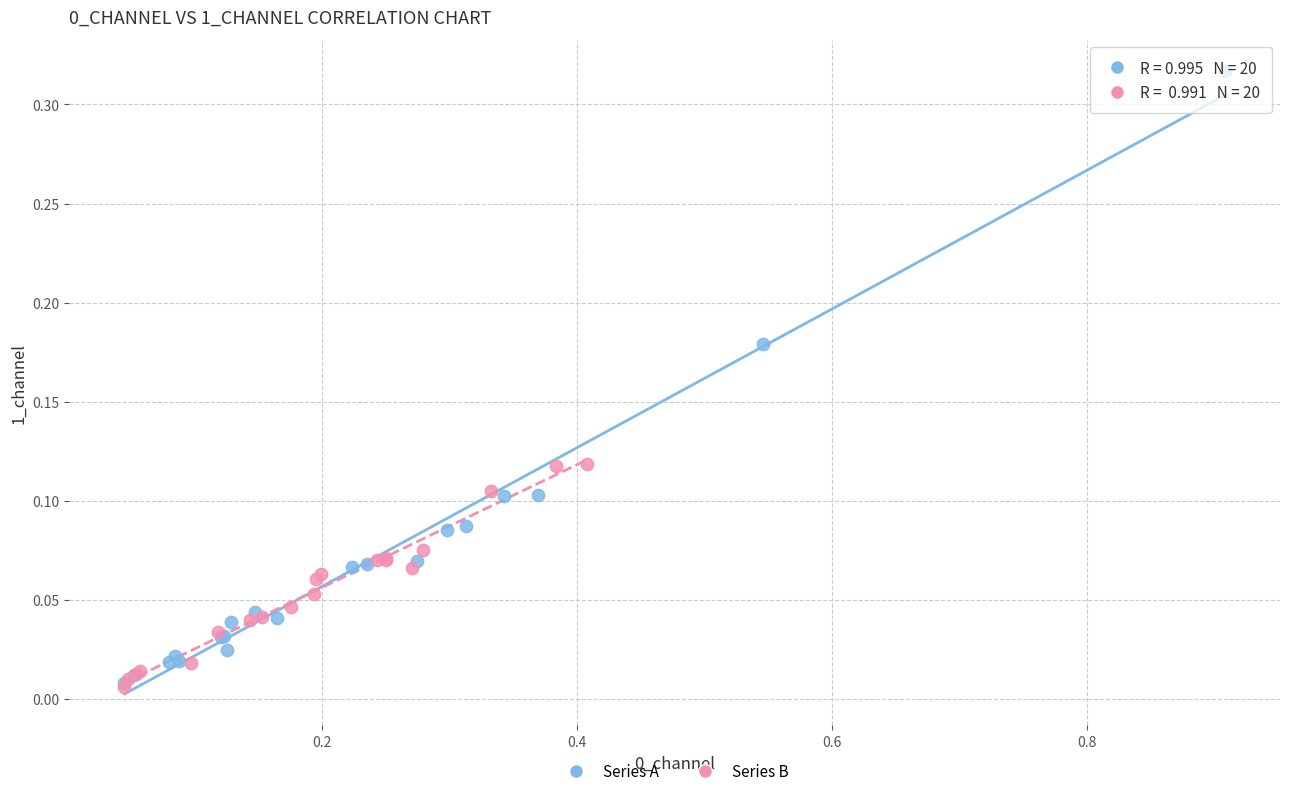

Which series reaches the maximum Y coordinate?

Series A